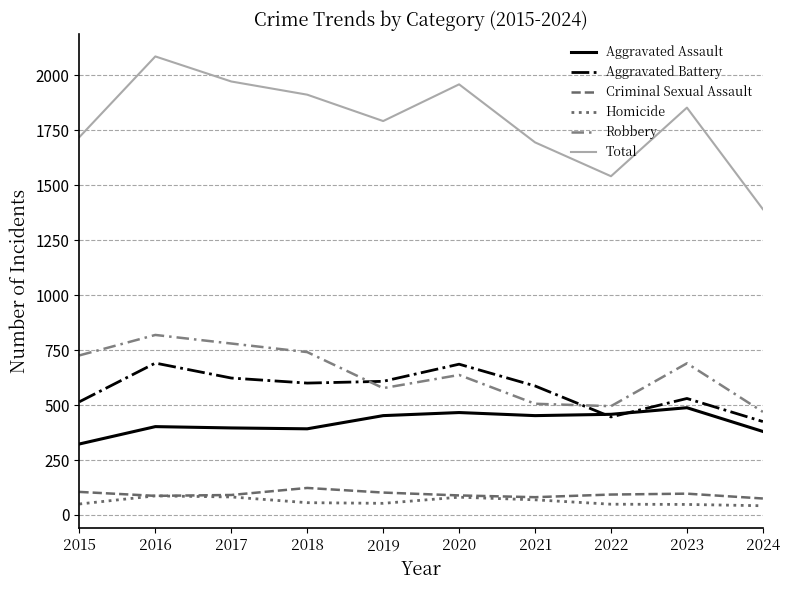

Is the value of Aggravated Battery at 2017 greater than the value of Robbery at 2023?

No